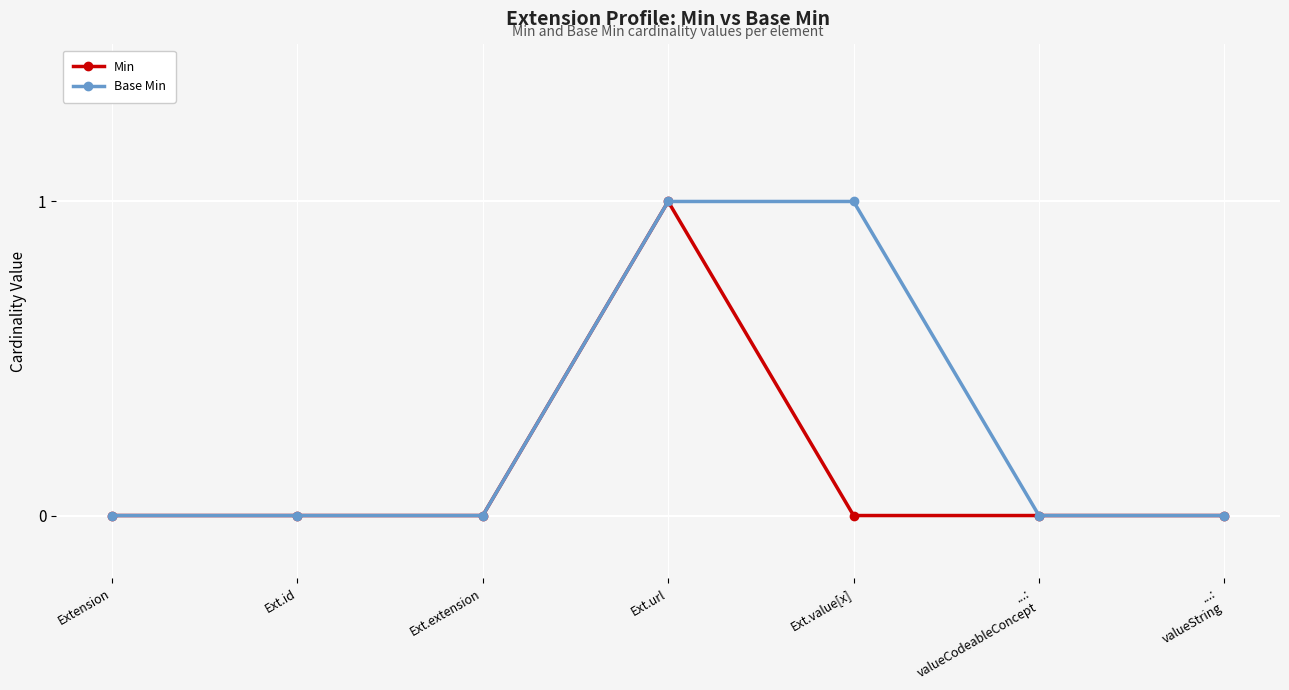

At which category is the sum across all series the highest?

Ext.url